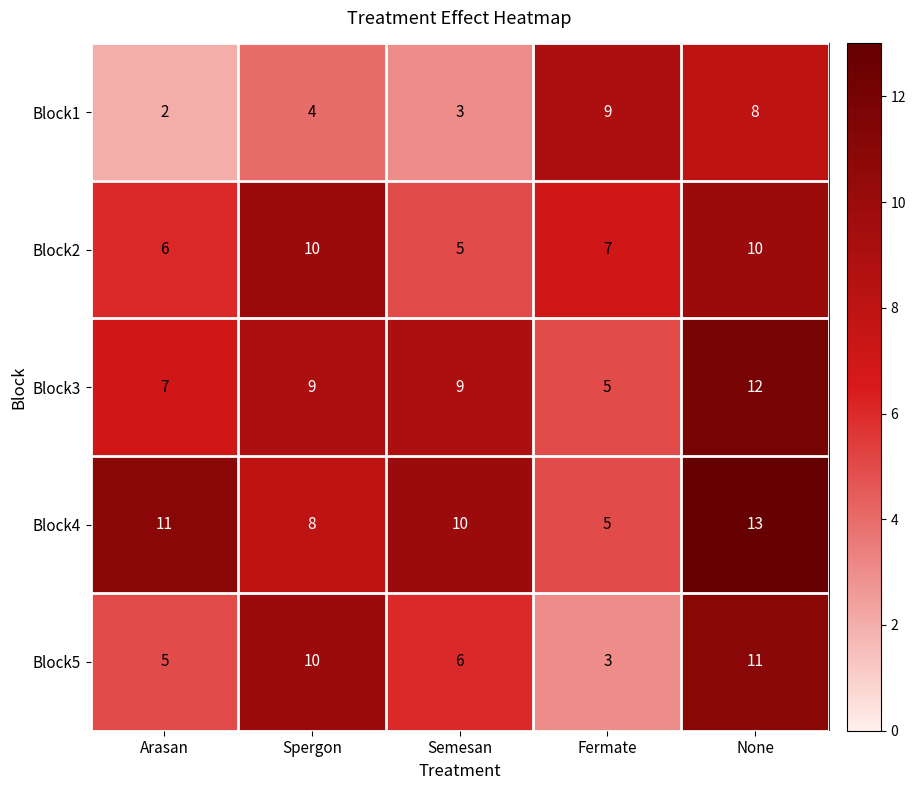

What is the difference between the maximum and second lowest values in the Block2 series?

4